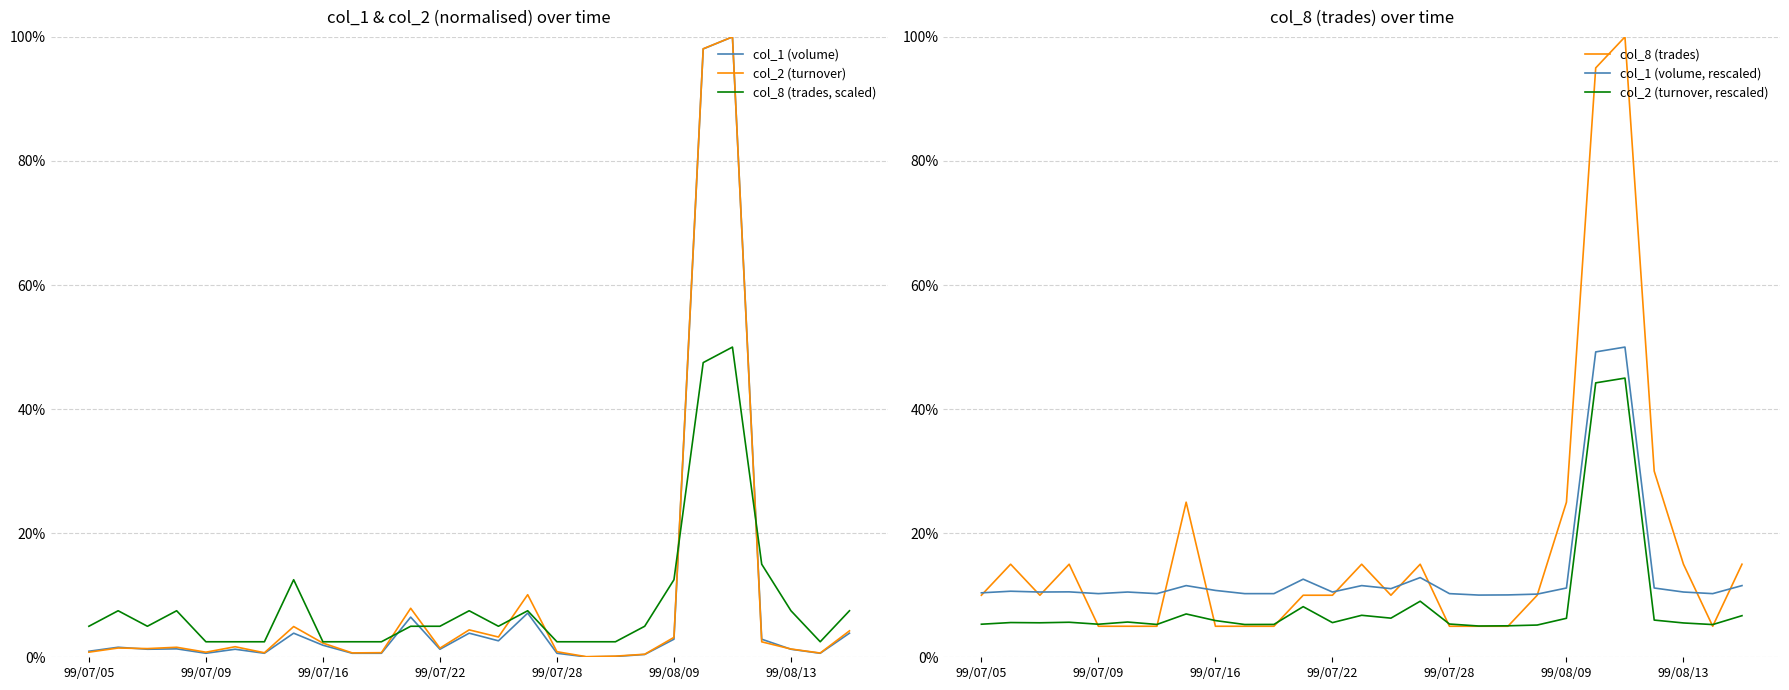

What is the spread (max minus min) of values at 26?

0.1